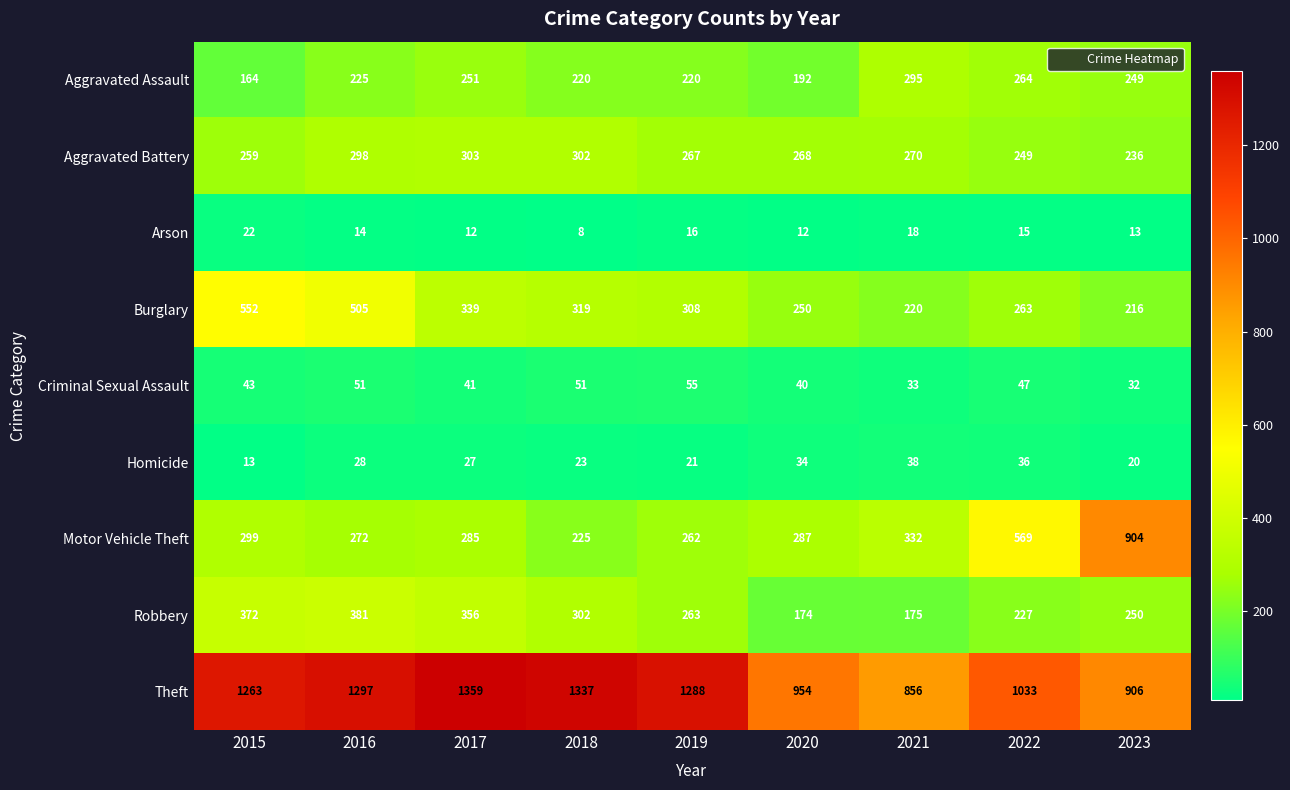

What value does the Aggravated Battery series have at 2020, to the nearest 10?

270